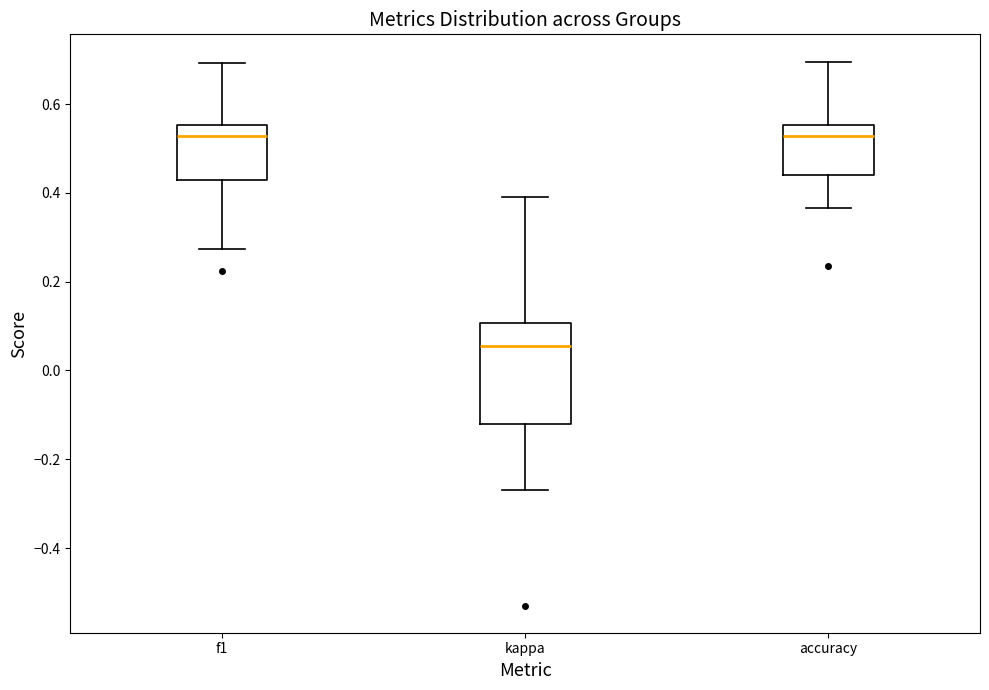

Reading left to right, transcribe this box plot: for each box, give where its median line is, the range the box spans, and where its two whiskers end, as read against the y-axis. The values are not printed on the chart, so give them approximately, as read against the axis.

f1: median 0.52, box 0.42 to 0.56, whiskers 0.28 to 0.70
kappa: median 0.06, box -0.12 to 0.10, whiskers -0.26 to 0.40
accuracy: median 0.52, box 0.44 to 0.56, whiskers 0.36 to 0.70